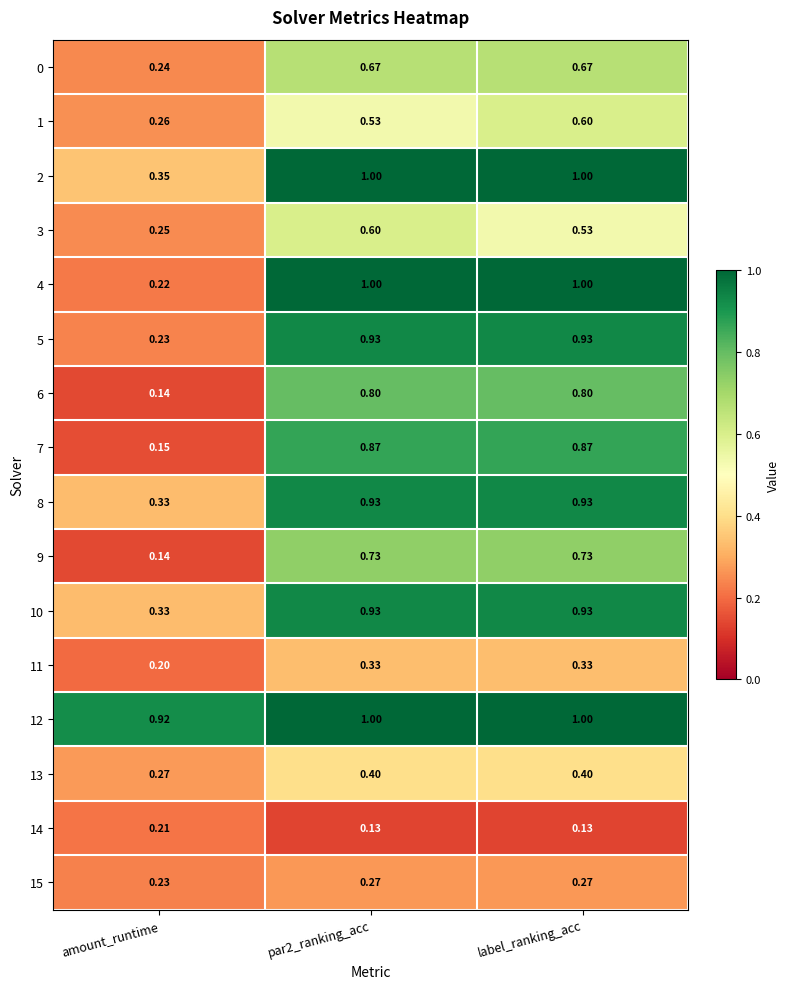

Which category has the lowest value in the 4 series?

amount_runtime